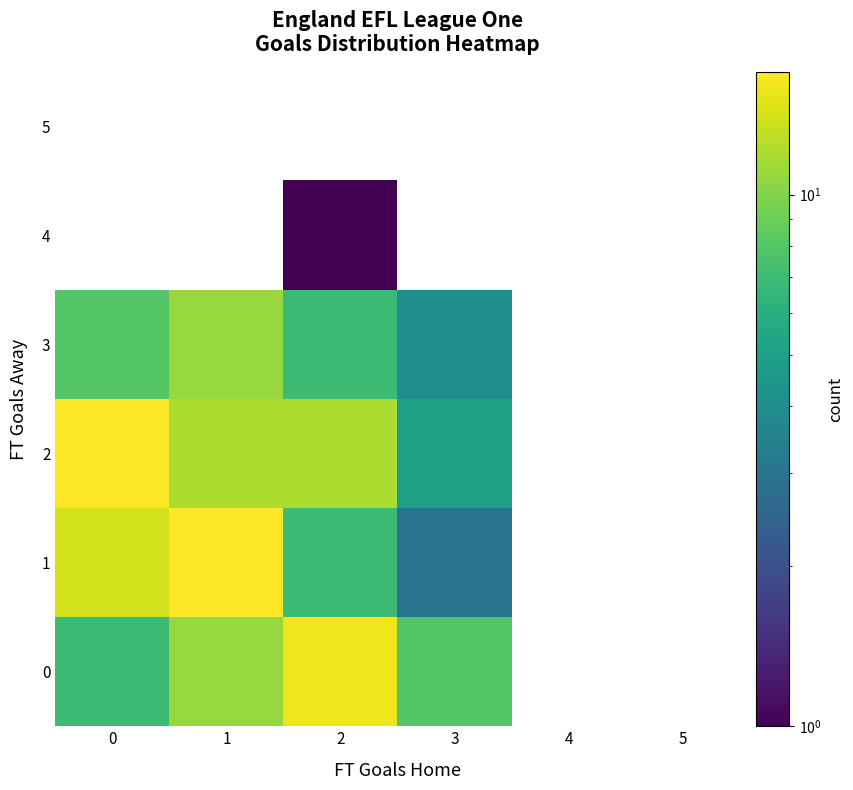

Which has a higher value, 4 or 5?

5